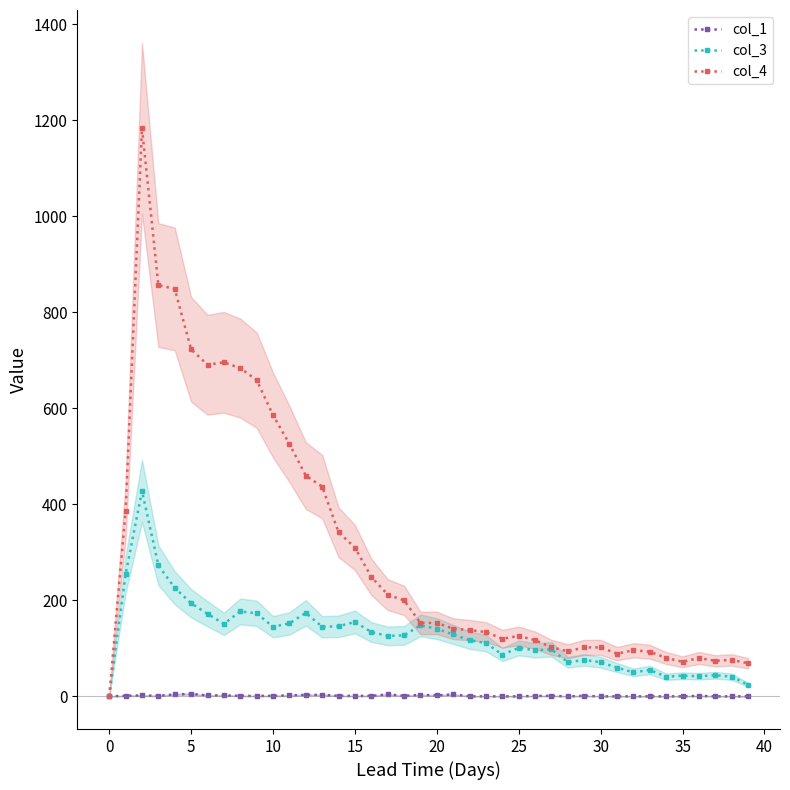

The value of col_3 at 30 is 21. True or false?

False